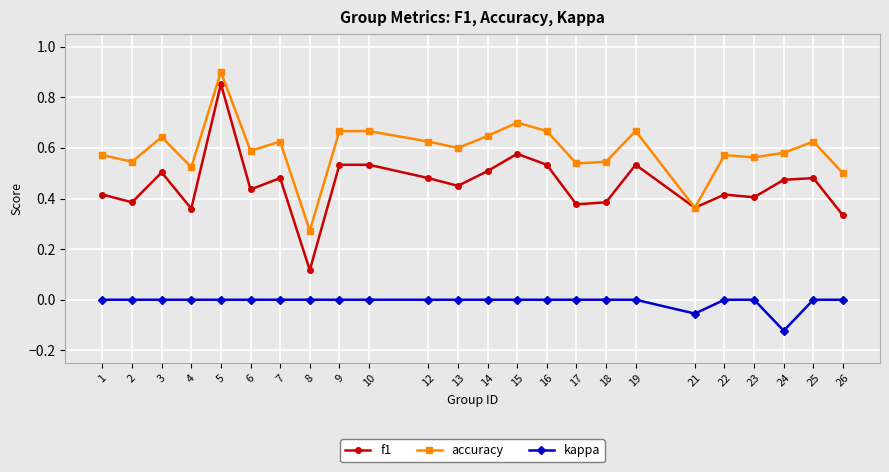

Rank the series by their average value, from lowest to highest.

kappa, f1, accuracy